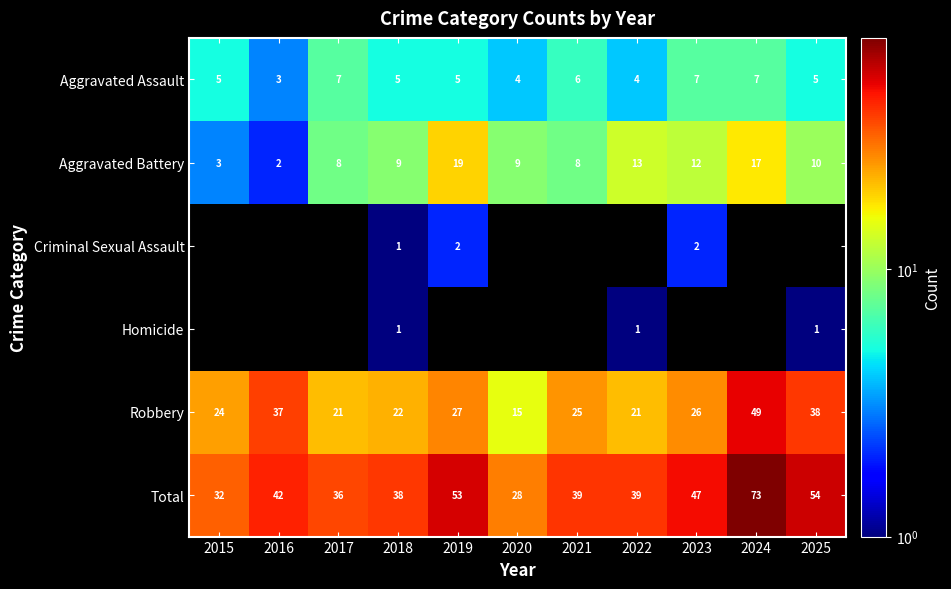

Is it true that Aggravated Assault equals 7 at 2023?

True